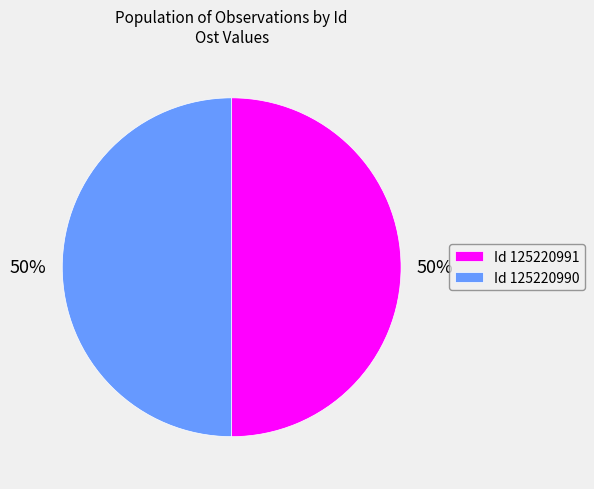

To the nearest percent, what percentage of the pie is Id 125220991?

50%